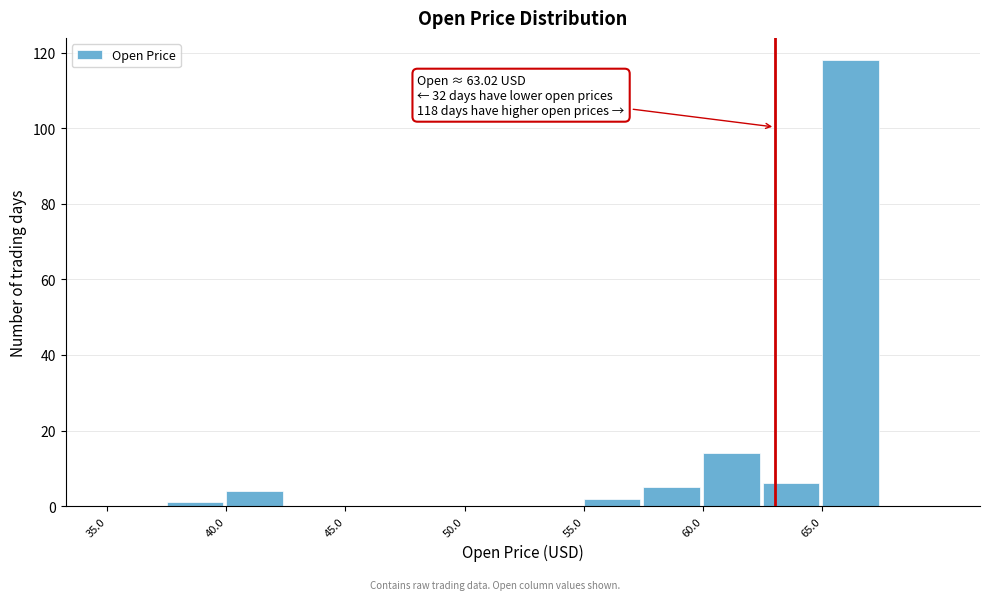

Which range on the x-axis has the tallest bar?

65.0 to 67.5